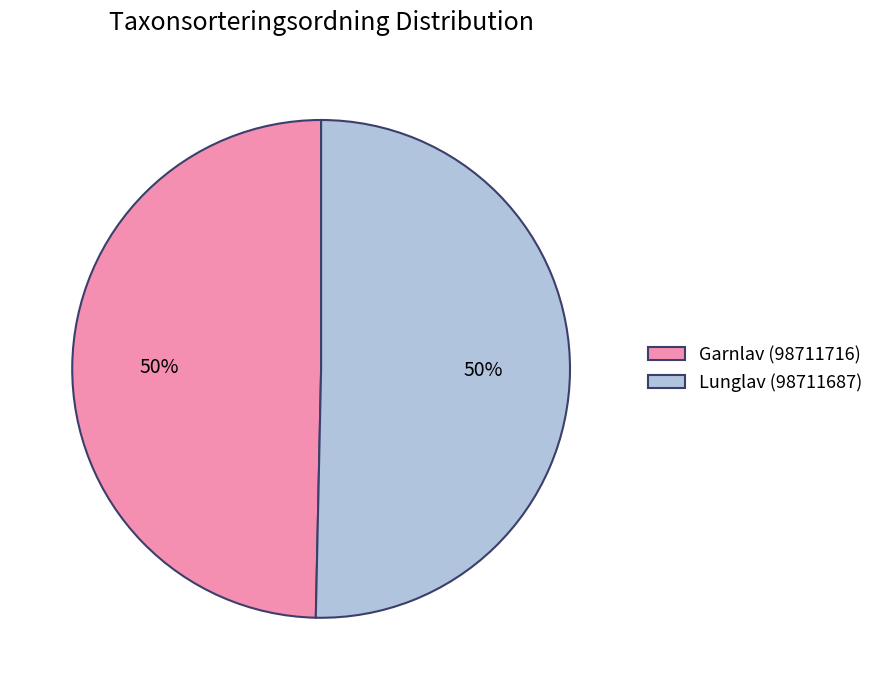

What is the ratio of the value at Lunglav (98711687) to the value at Garnlav (98711716)?

1.0